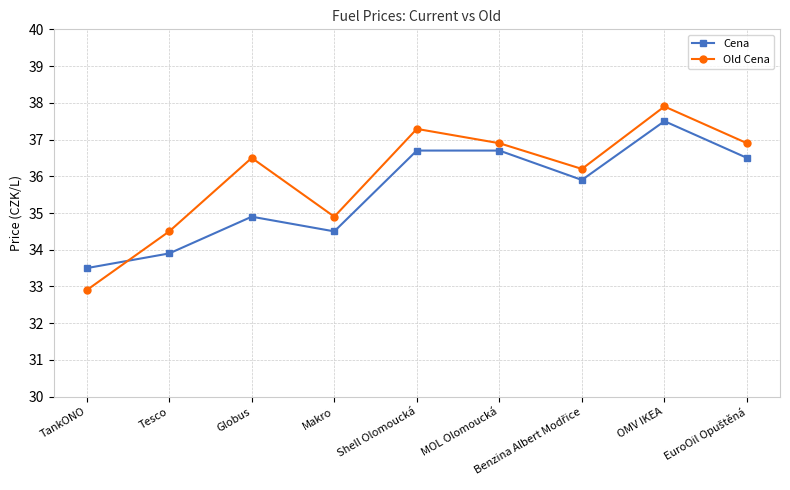

Read the Old Cena value at Makro.

34.9